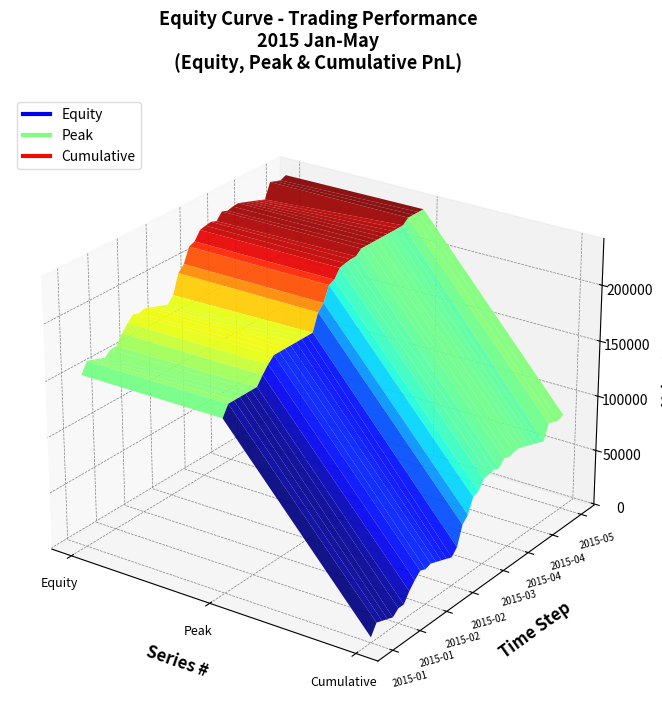

Reading right to left, list all the values displayed in this chart.

Equity: 2015-05-11=235323.1	2015-05-08=233045.1	2015-05-07=234636.9	2015-05-06=236367.0	2015-05-04=222918.2	2015-04-30=224782.9	2015-04-28=226598.5	2015-04-24=228412.4	2015-04-22=230208.5	2015-04-20=232006.8	2015-04-17=231422.6	2015-04-15=230112.7	2015-04-09=232017.2	2015-04-07=225880.4	2015-04-01=227725.7	2015-03-27=226842.0	2015-03-26=225563.8	2015-03-19=217901.5	2015-03-13=215772.0	2015-03-09=202773.2	2015-03-04=197227.6	2015-02-28=180230.1	2015-02-27=174343.2	2015-02-19=176230.2	2015-02-12=178150.3	2015-02-10=180035.9	2015-02-09=181929.6	2015-02-05=180187.2	2015-02-03=182140.1	2015-01-30=176938.5	2015-01-27=170545.9	2015-01-23=162094.7	2015-01-20=162127.2	2015-01-15=157423.6	2015-01-09=159339.0	2015-01-08=161195.4	2015-01-06=163054.4	2015-01-02=153504.4
Peak: 2015-05-11=236367.0	2015-05-08=236367.0	2015-05-07=236367.0	2015-05-06=236367.0	2015-05-04=232017.2	2015-04-30=232017.2	2015-04-28=232017.2	2015-04-24=232017.2	2015-04-22=232017.2	2015-04-20=232017.2	2015-04-17=232017.2	2015-04-15=232017.2	2015-04-09=232017.2	2015-04-07=227725.7	2015-04-01=227725.7	2015-03-27=226842.0	2015-03-26=225563.8	2015-03-19=217901.5	2015-03-13=215772.0	2015-03-09=202773.2	2015-03-04=197227.6	2015-02-28=182140.1	2015-02-27=182140.1	2015-02-19=182140.1	2015-02-12=182140.1	2015-02-10=182140.1	2015-02-09=182140.1	2015-02-05=182140.1	2015-02-03=182140.1	2015-01-30=176938.5	2015-01-27=170545.9	2015-01-23=163054.4	2015-01-20=163054.4	2015-01-15=163054.4	2015-01-09=163054.4	2015-01-08=163054.4	2015-01-06=163054.4	2015-01-02=153504.4
Cumulative: 2015-05-11=85323.1	2015-05-08=83045.1	2015-05-07=84636.9	2015-05-06=86367.0	2015-05-04=72918.2	2015-04-30=74782.9	2015-04-28=76598.5	2015-04-24=78412.4	2015-04-22=80208.5	2015-04-20=82006.8	2015-04-17=81422.6	2015-04-15=80112.7	2015-04-09=82017.2	2015-04-07=75880.4	2015-04-01=77725.7	2015-03-27=76842.0	2015-03-26=75563.8	2015-03-19=67901.5	2015-03-13=65772.0	2015-03-09=52773.2	2015-03-04=47227.6	2015-02-28=30230.1	2015-02-27=24343.2	2015-02-19=26230.2	2015-02-12=28150.3	2015-02-10=30035.9	2015-02-09=31929.7	2015-02-05=30187.2	2015-02-03=32140.2	2015-01-30=26938.5	2015-01-27=20545.9	2015-01-23=12094.7	2015-01-20=12127.2	2015-01-15=7423.6	2015-01-09=9339.0	2015-01-08=11195.4	2015-01-06=13054.4	2015-01-02=3504.4